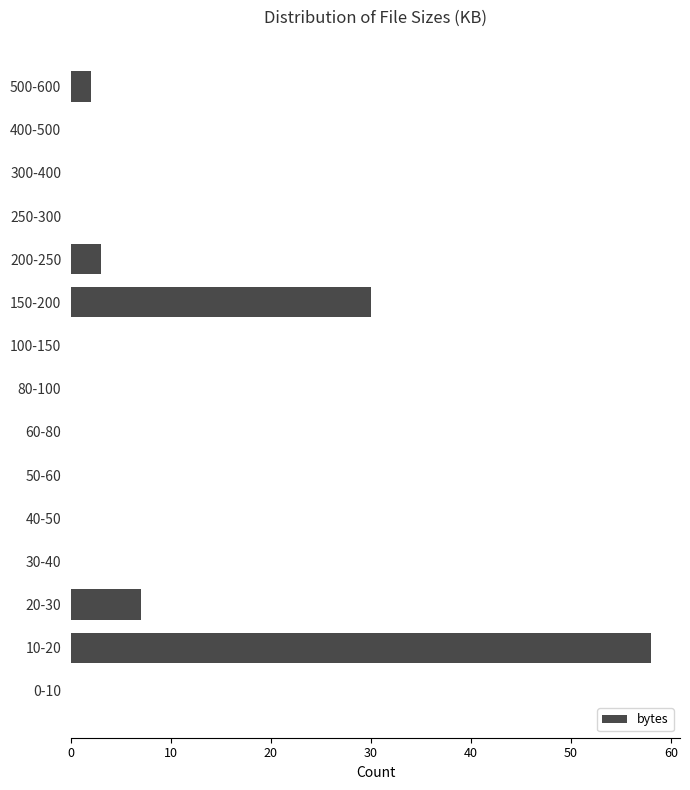

Reading bottom to top, list all the values displayed in this chart.

0-10=0	10-20=58	20-30=7	30-40=0	40-50=0	50-60=0	60-80=0	80-100=0	100-150=0	150-200=30	200-250=3	250-300=0	300-400=0	400-500=0	500-600=2